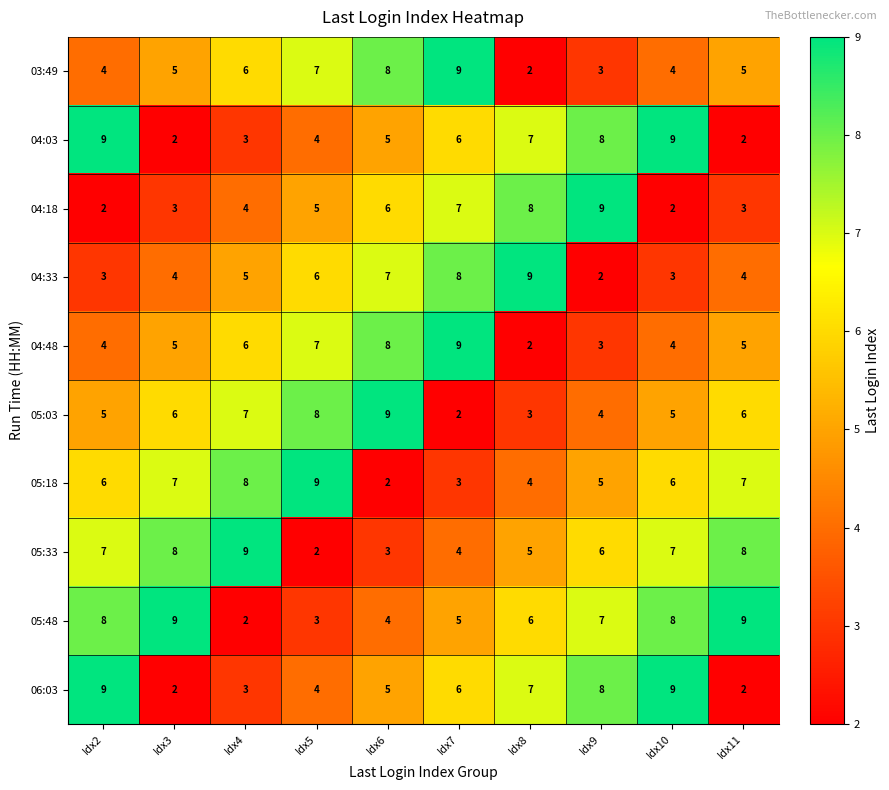

What is the sum of the 04:48 values at Idx2 and Idx6?

12